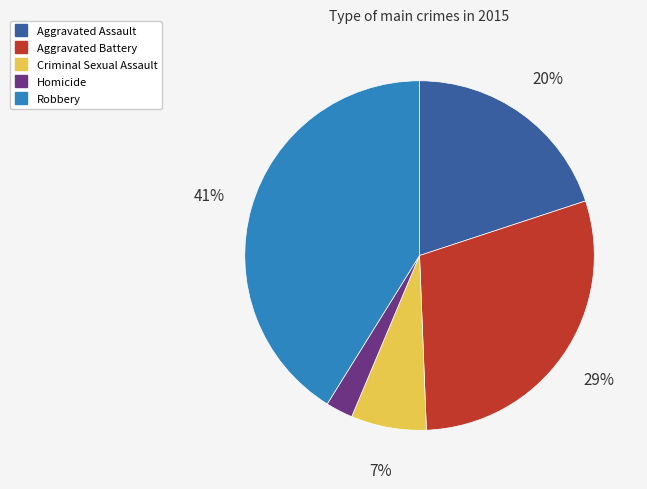

Does Aggravated Battery account for over 50% of the chart?

No